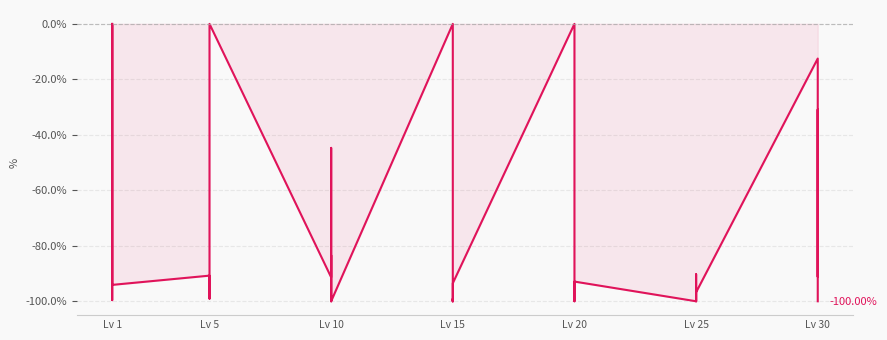

How many data points are above -93?

18